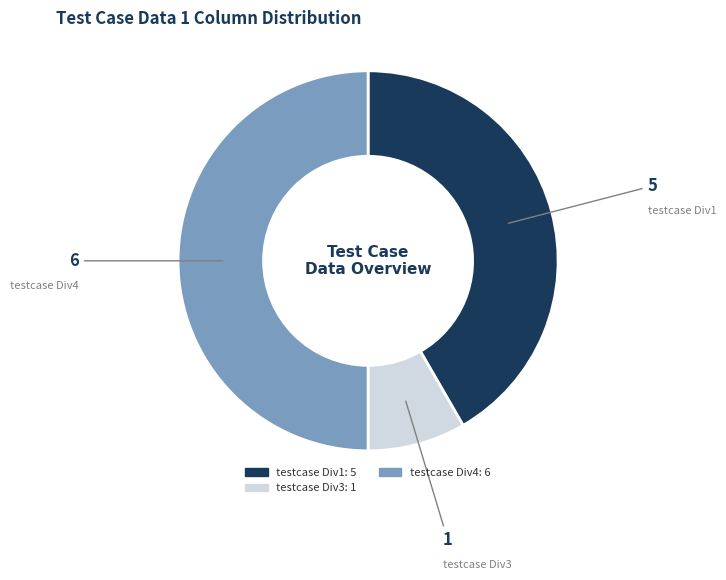

What is the smallest slice in the pie chart?

testcase Div3